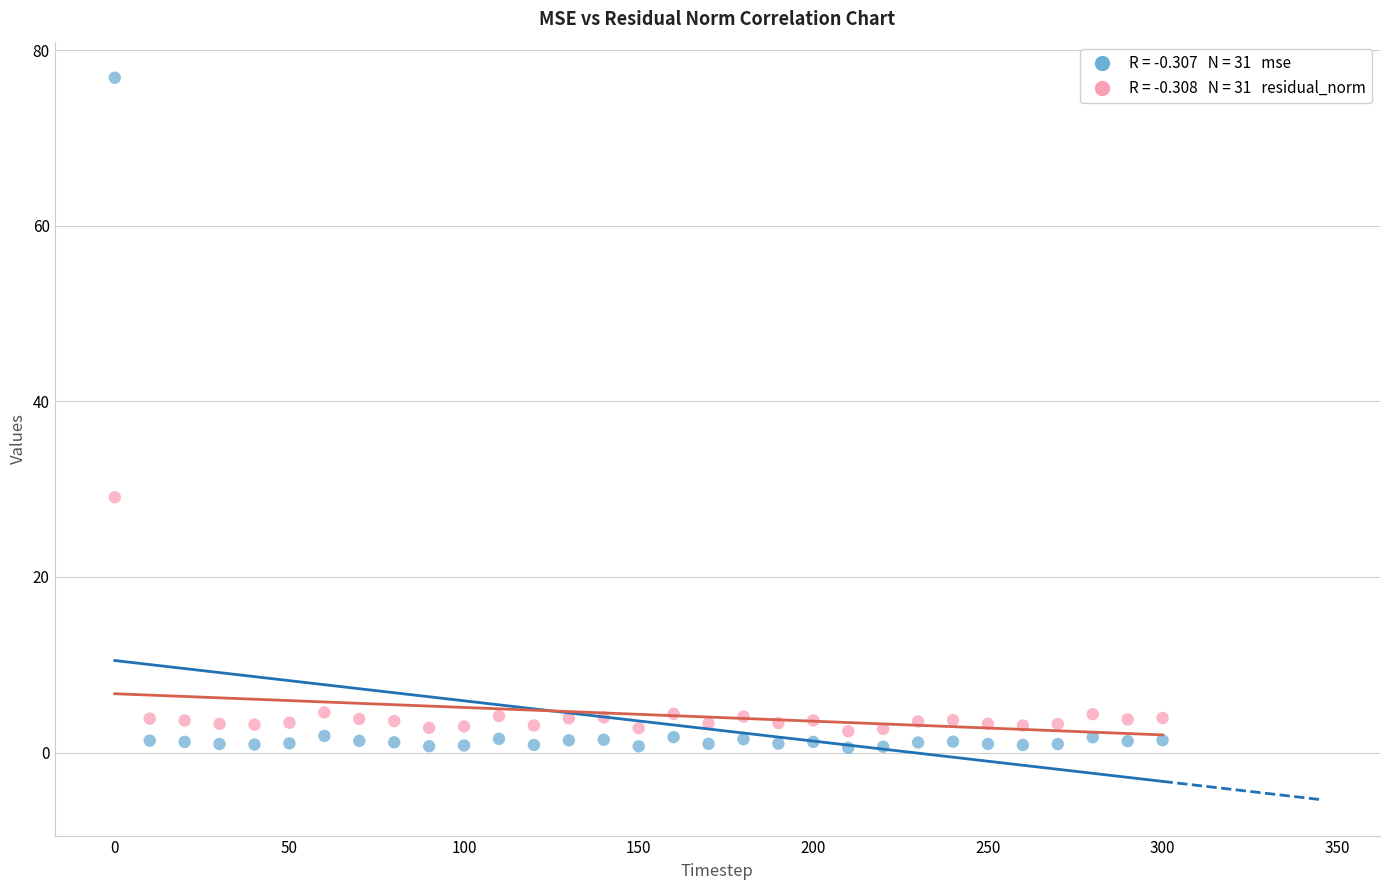

Across all data points, what is the range of X values (max minus min)?

300.0